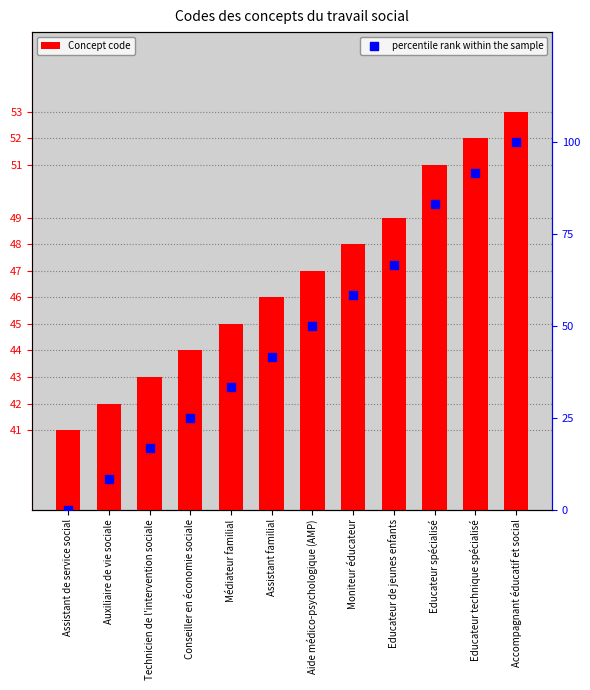

Which series reaches the maximum Y coordinate?

percentile rank within the sample